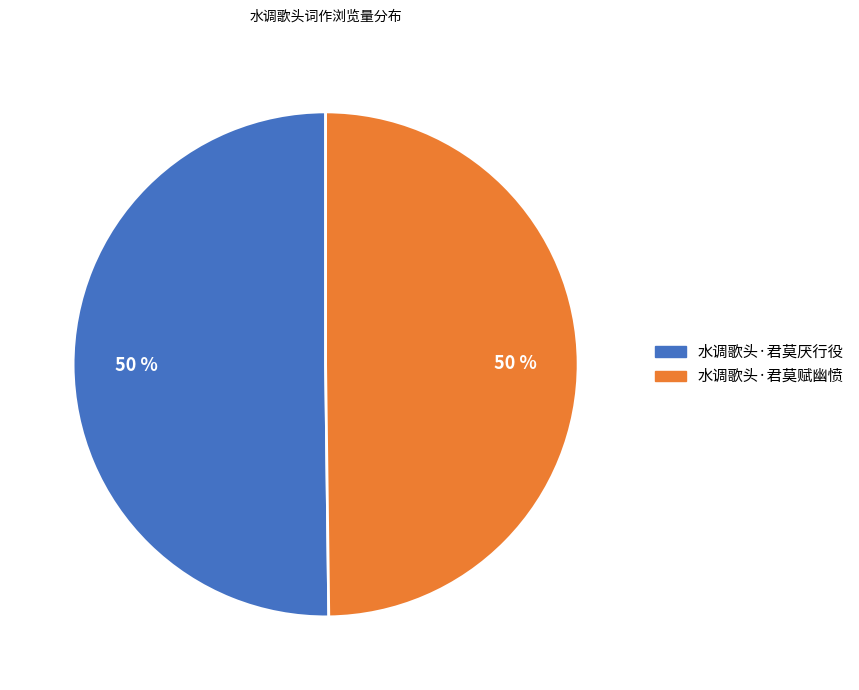

How many segments does this pie chart have?

2